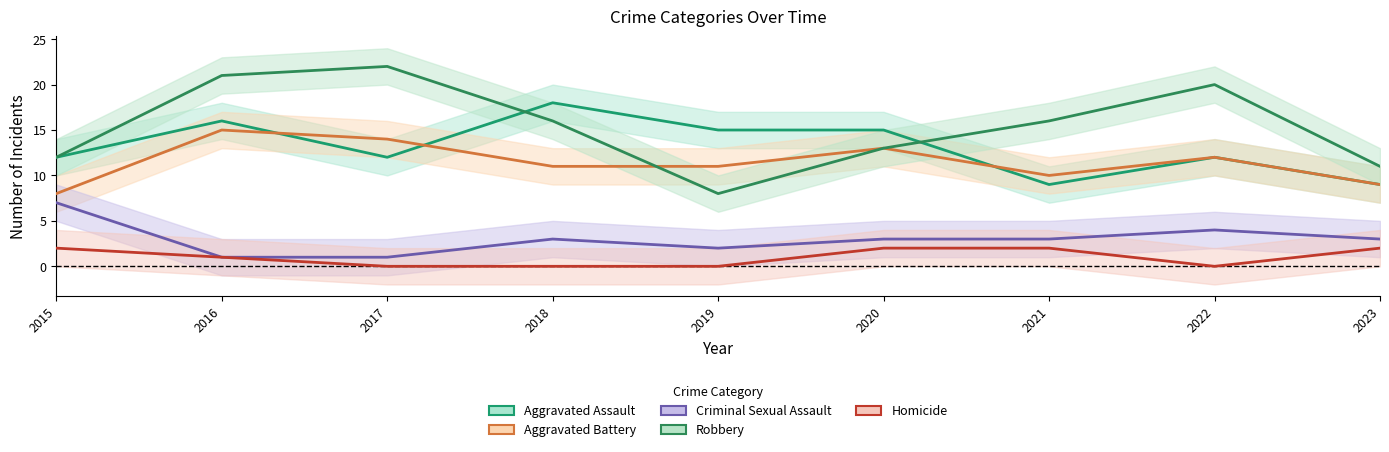

How many lines are shown in the chart?

5